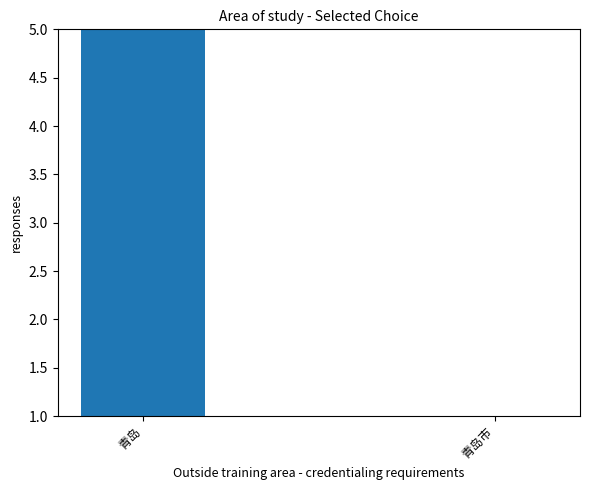

Reading left to right, transcribe all the data shown in this chart.

15	1